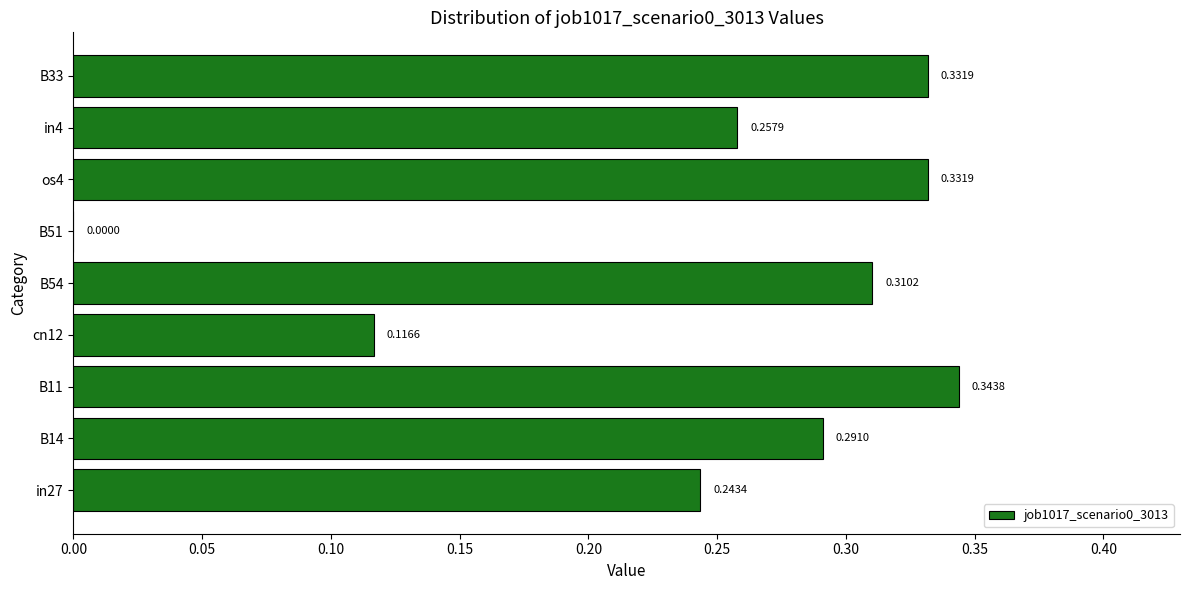

Between cn12 and os4, which is larger?

os4